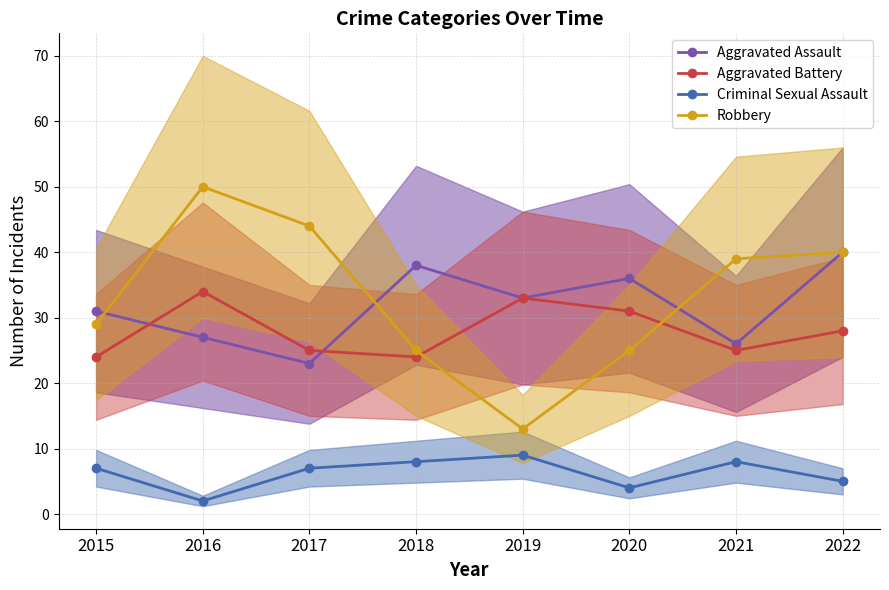

What are all the series names shown in the legend?

Aggravated Assault, Aggravated Battery, Criminal Sexual Assault, Robbery